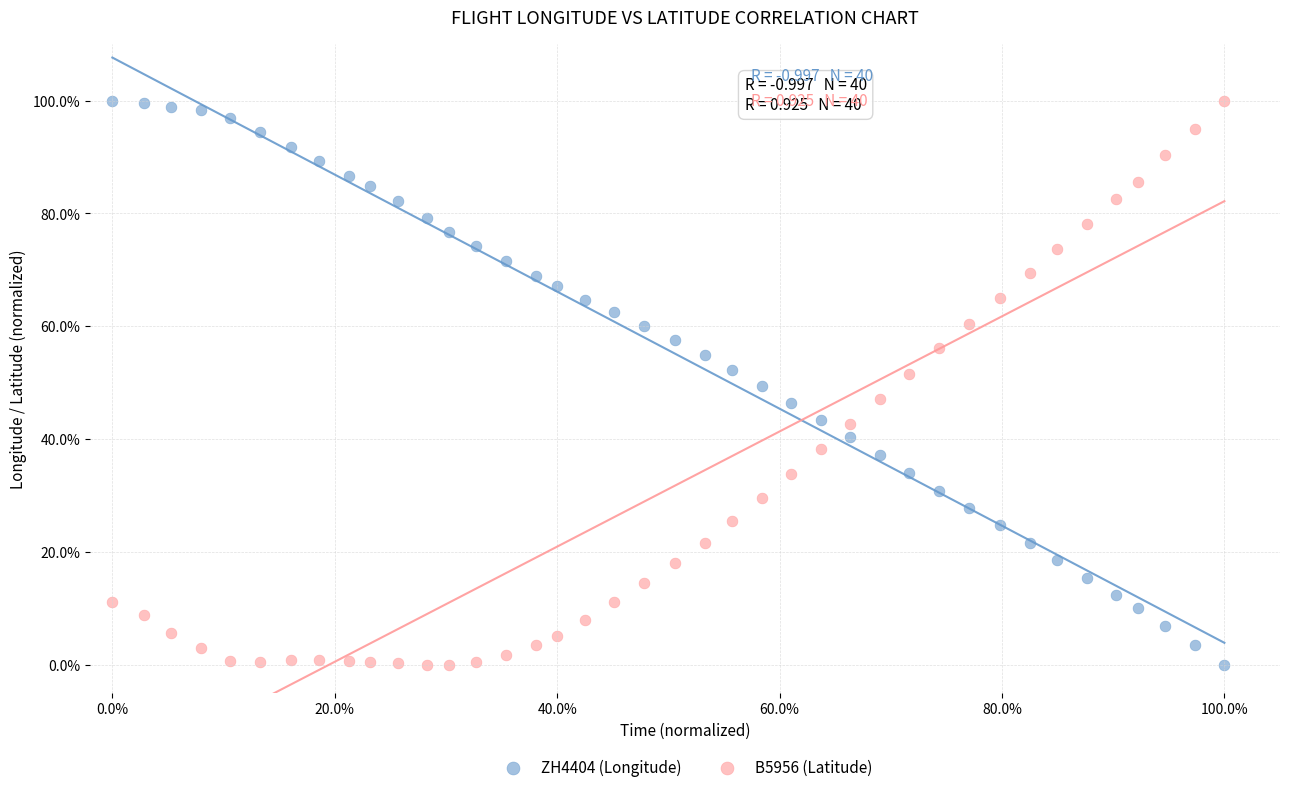

What are all the series names shown in the legend?

ZH4404 (Longitude), B5956 (Latitude)